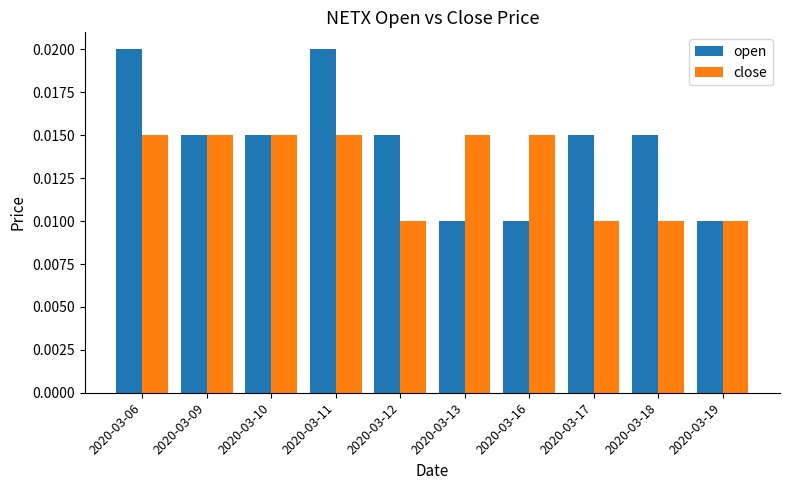

At how many categories does at least one series exceed 0?

10